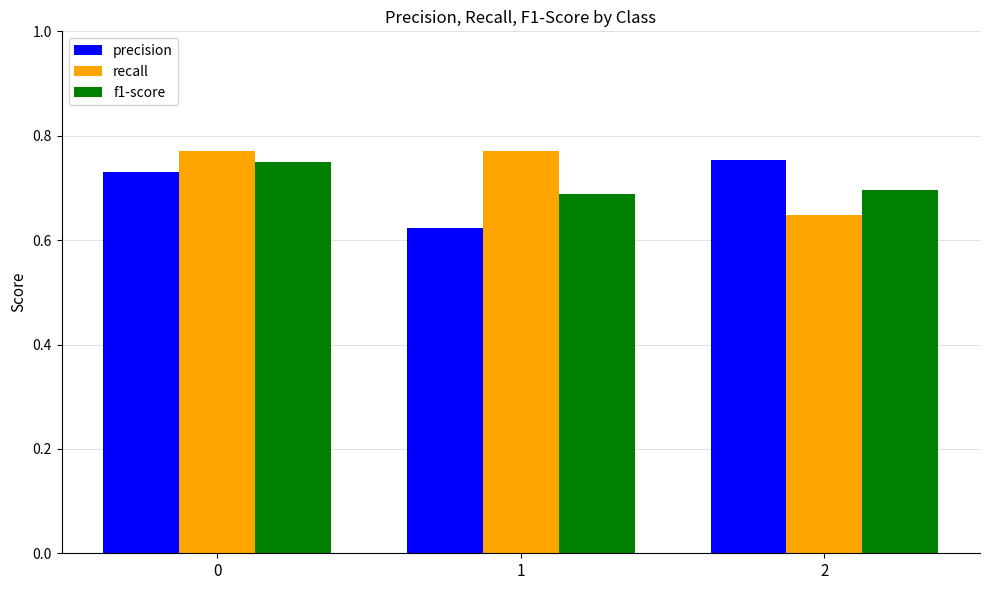

Which series has the largest total across all categories?

recall